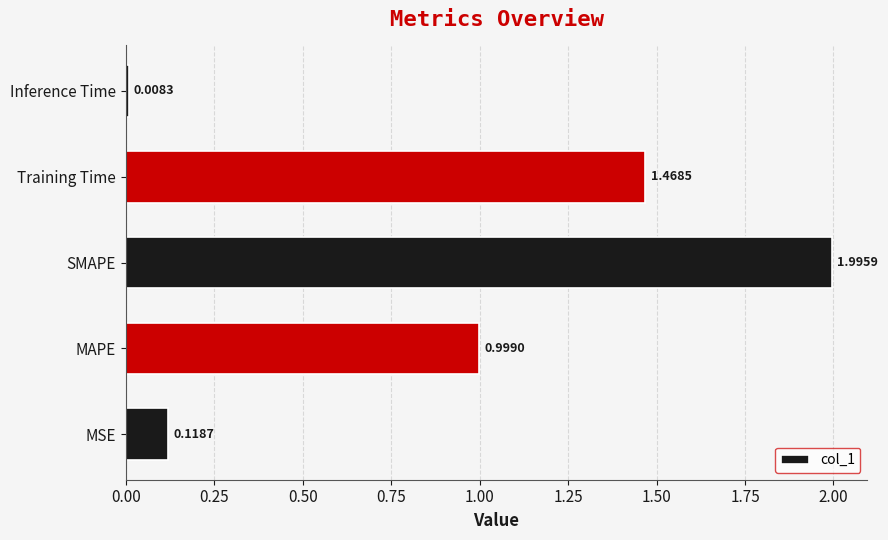

At which category does the chart reach its peak across all series?

SMAPE